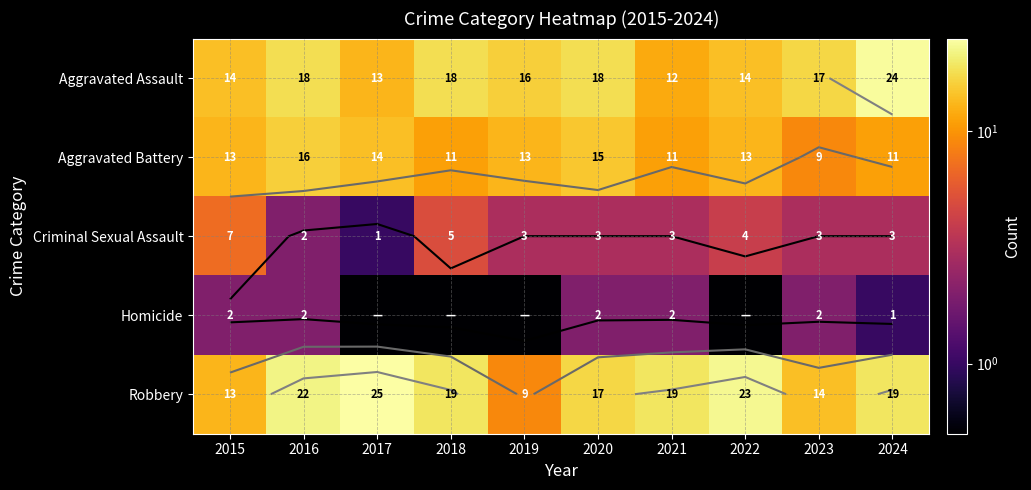

At how many categories does at least one series exceed 1?

10